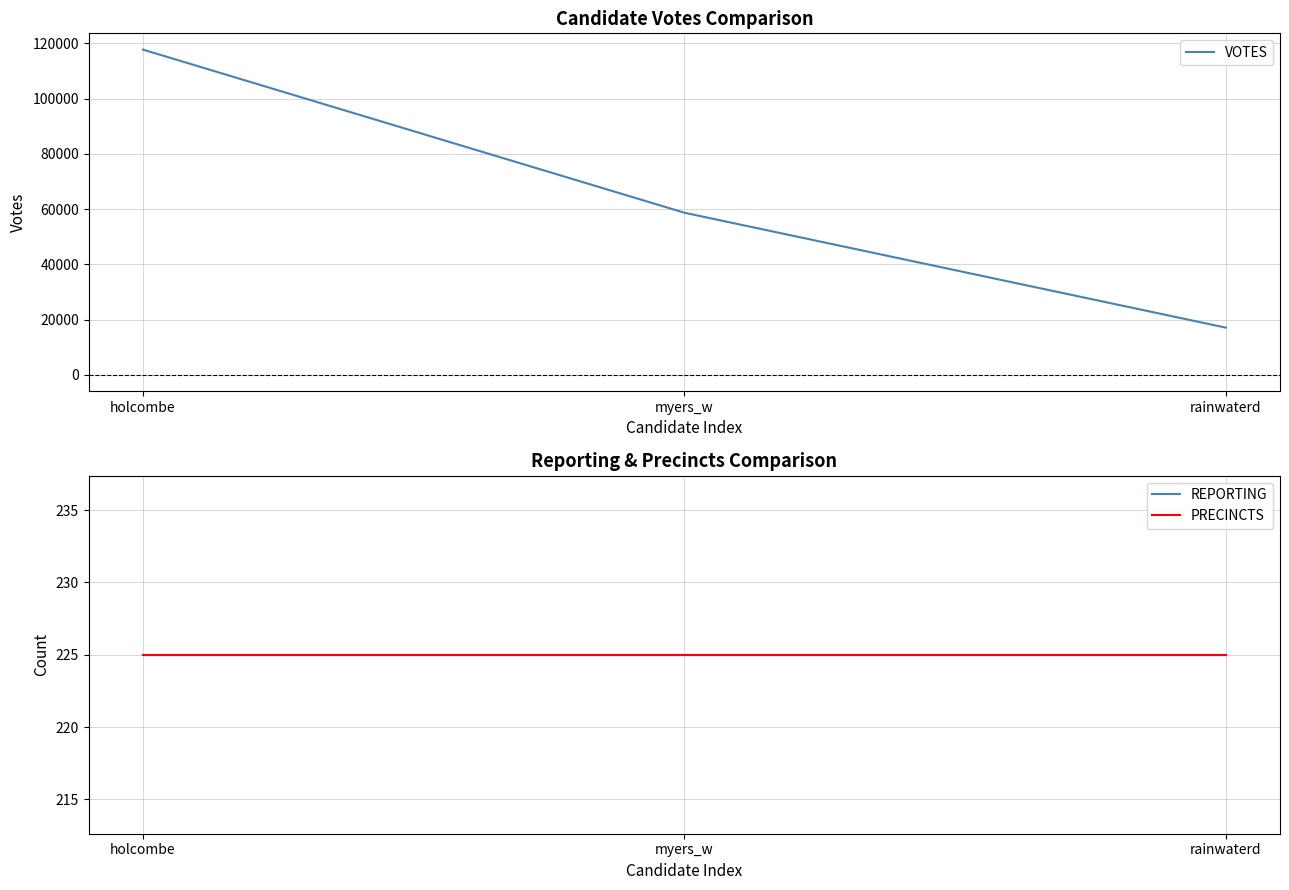

What is the spread (max minus min) of values at rainwaterd?

16896